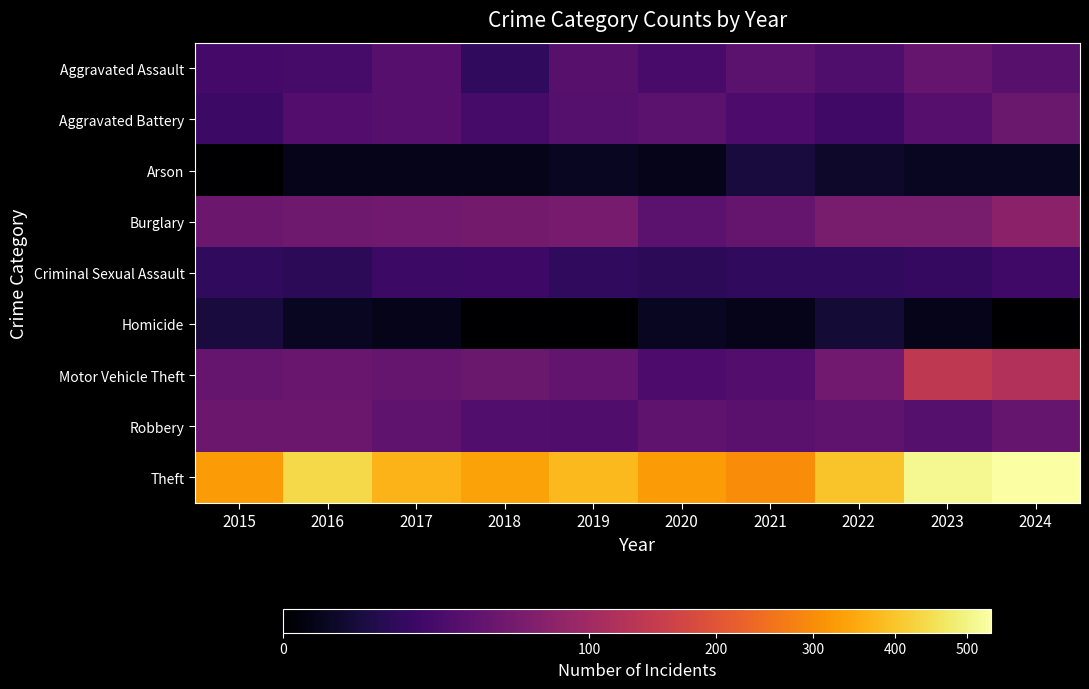

At how many categories does at least one series exceed 472?

2